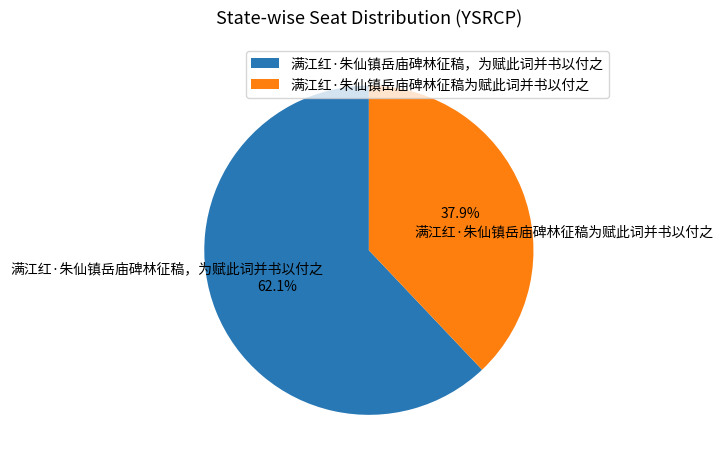

To the nearest percent, what is the average slice percentage?

50%